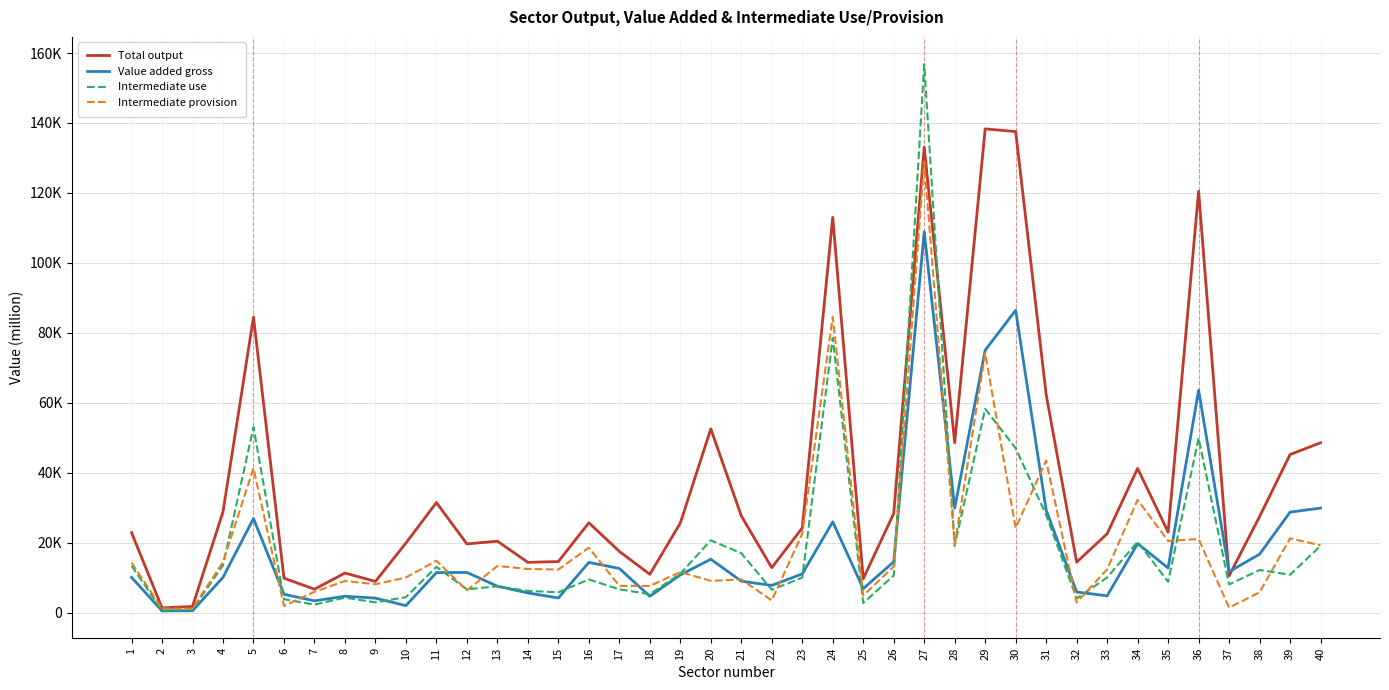

Is this an area chart (filled region under the line)?

No